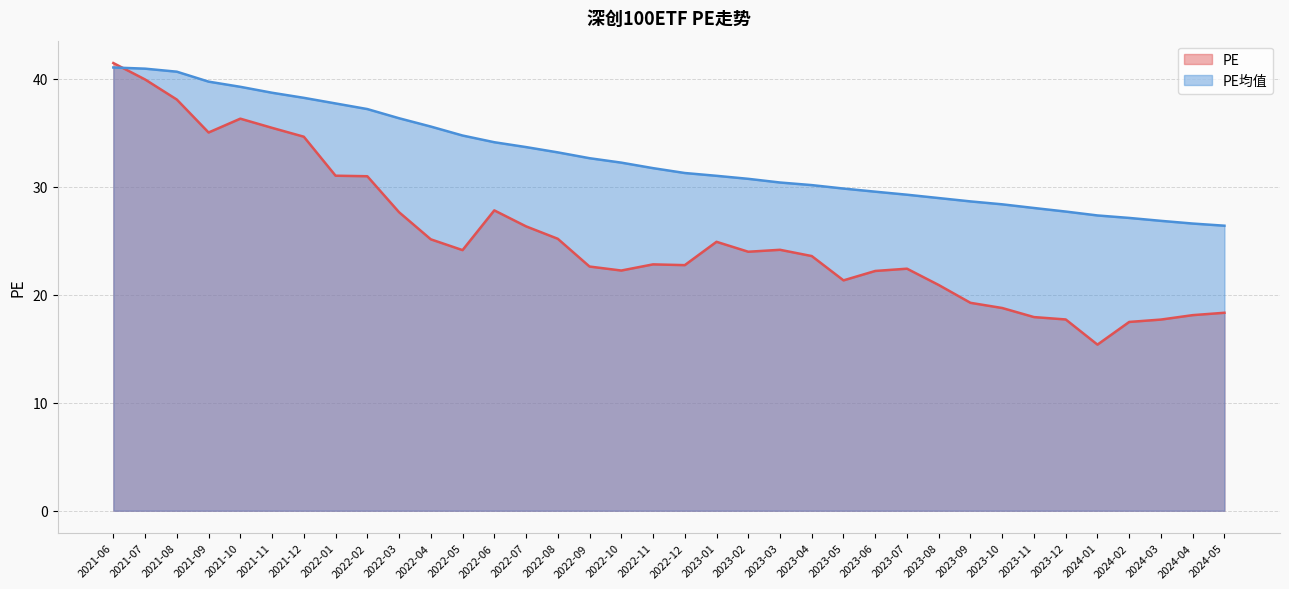

What is the difference between the highest and lowest values at 2023-01?

6.1